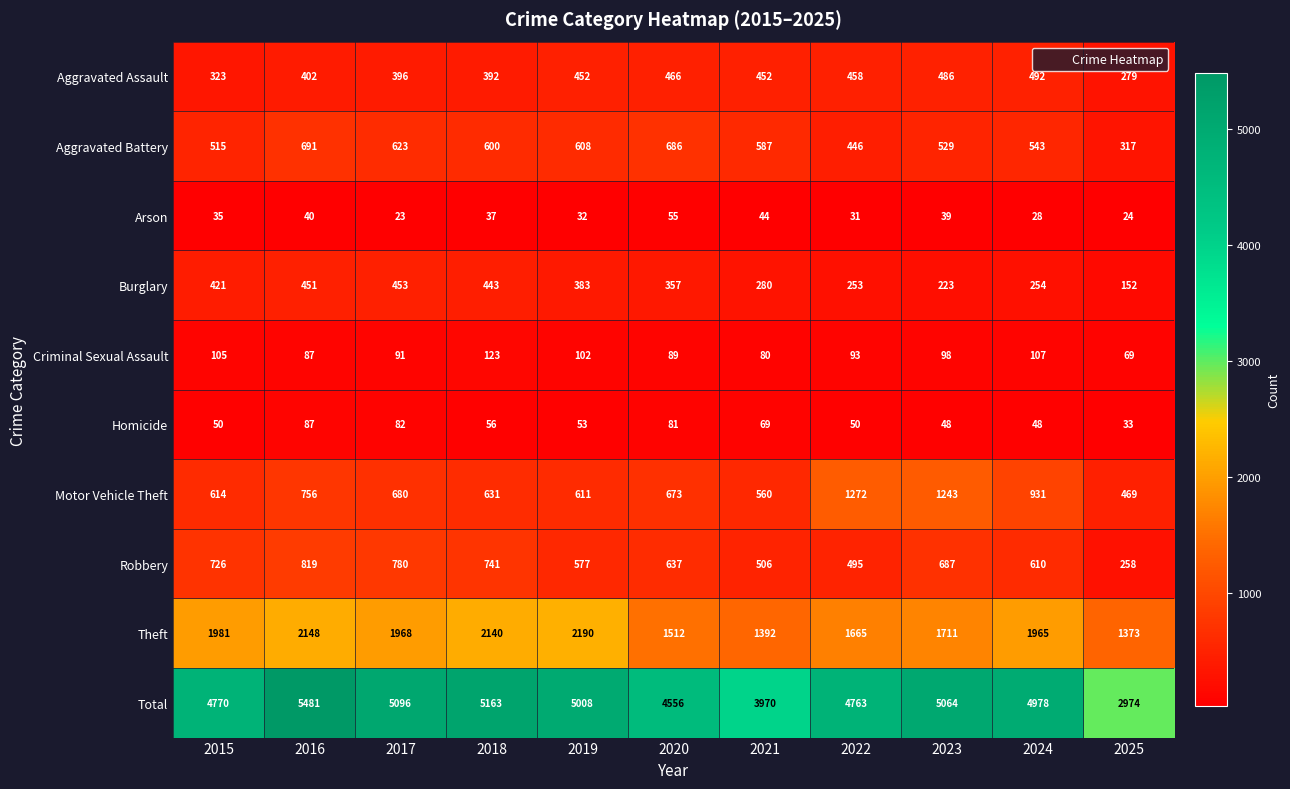

At how many categories does at least one series exceed 4340?

9